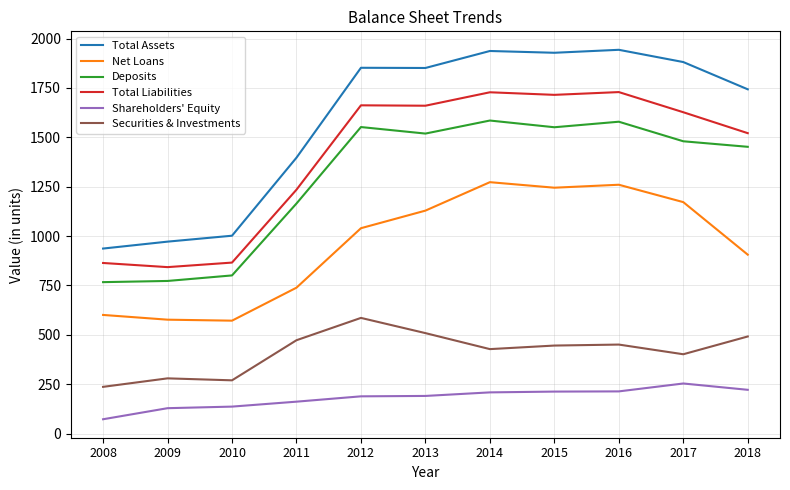

What is the total value across all series at 2010?

3648